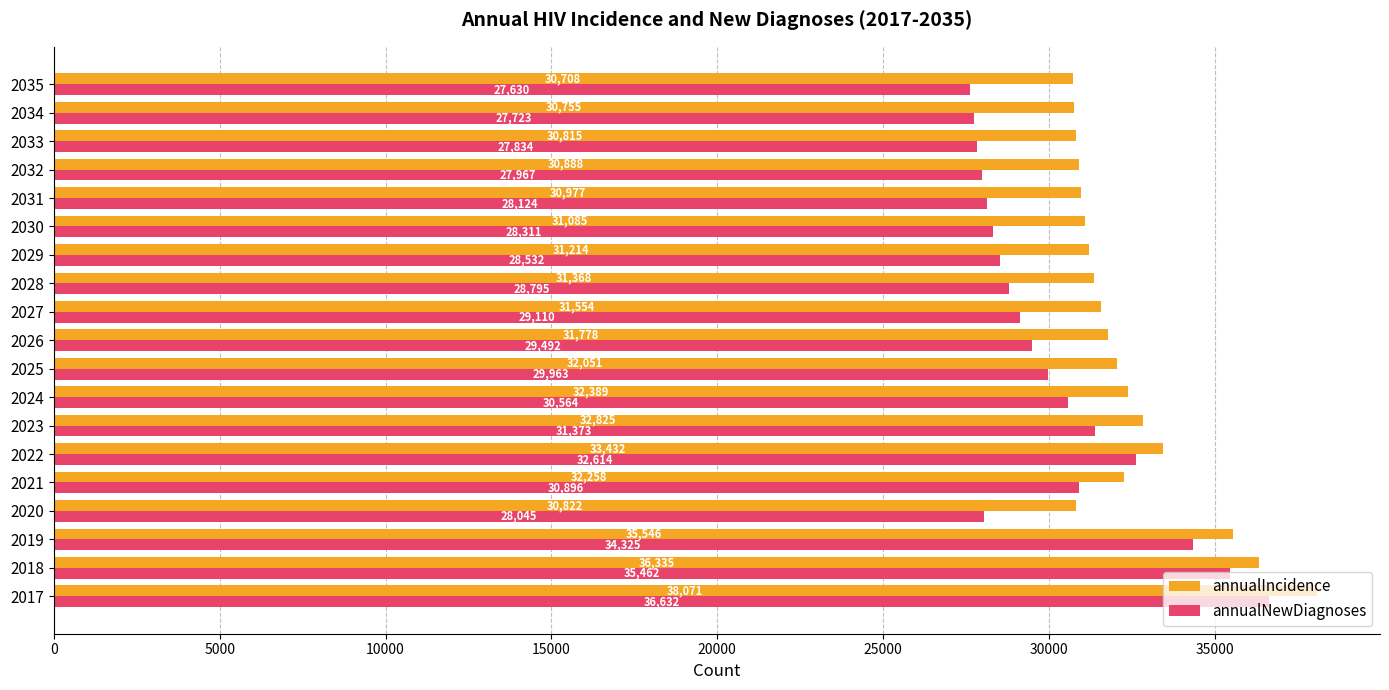

At which category does the chart reach its minimum across all series?

2035